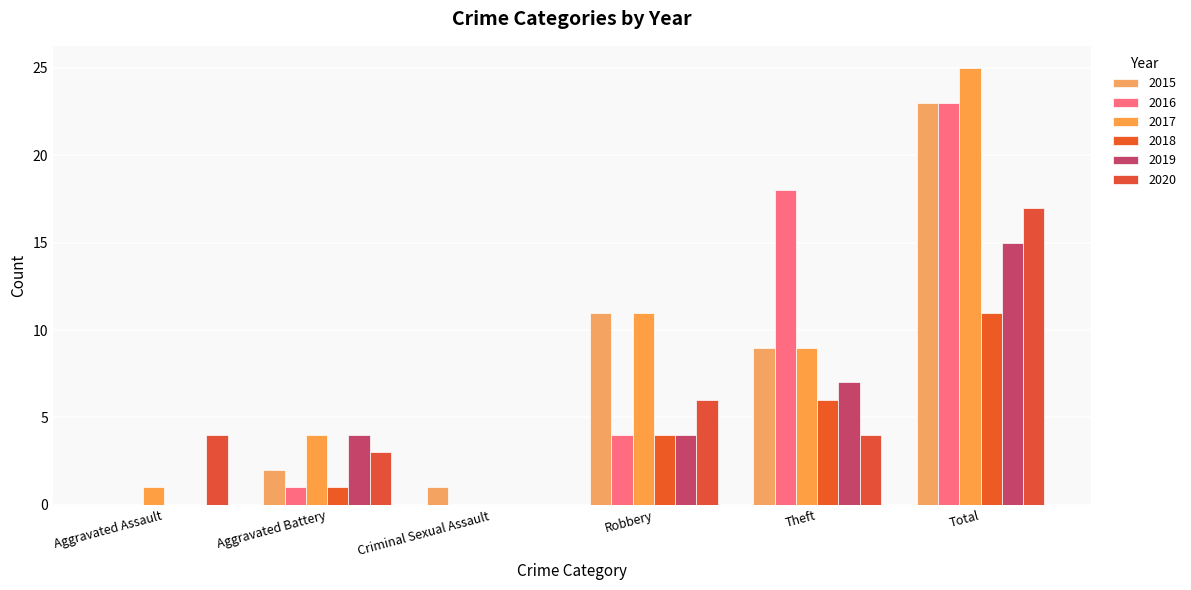

How many groups of bars are there?

6